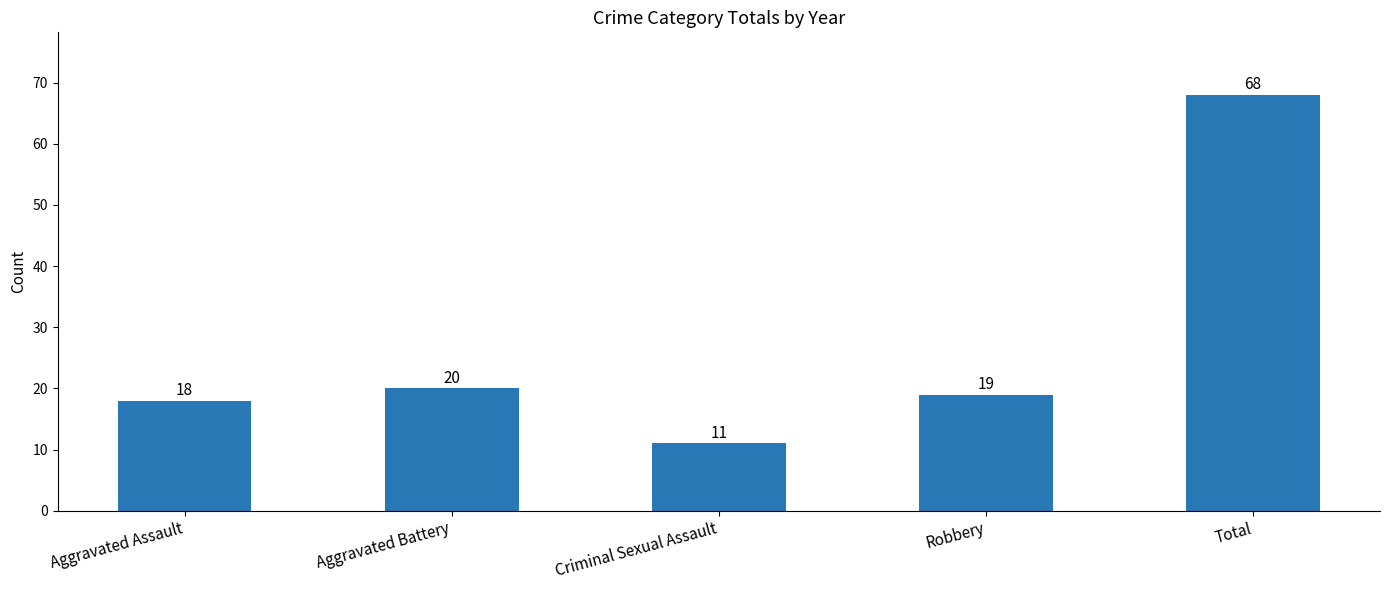

Which category has the lowest value across all series?

Criminal Sexual Assault